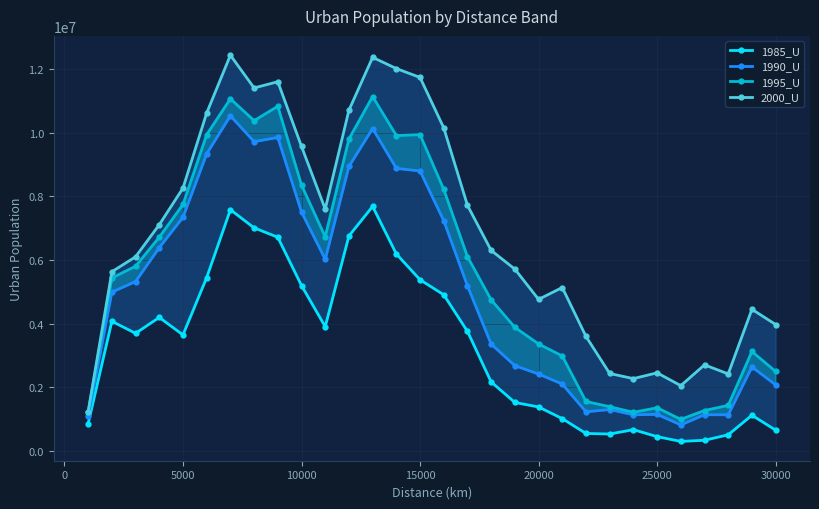

True or false: 2000_U has a value of 7118428 at 30000.

False